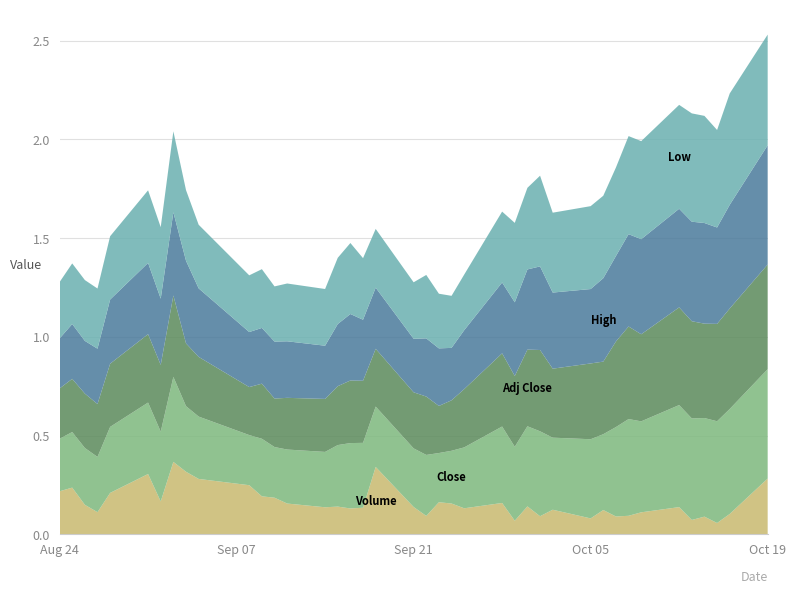

Reading left to right, transcribe all the data shown in this chart.

Volume: 0=0.2	1=0.2	2=0.1	3=0.1	4=0.2	5=0.3	6=0.2	7=0.4	8=0.3	9=0.3	10=0.2	11=0.2	12=0.2	13=0.2	14=0.1	15=0.1	16=0.1	17=0.1	18=0.3	19=0.1	20=0.1	21=0.2	22=0.2	23=0.1	24=0.2	25=0.1	26=0.1	27=0.1	28=0.1	29=0.1	30=0.1	31=0.1	32=0.1	33=0.1	34=0.1	35=0.1	36=0.1	37=0.1	38=0.1	39=0.3
Close: 0=0.3	1=0.3	2=0.3	3=0.3	4=0.3	5=0.4	6=0.4	7=0.4	8=0.3	9=0.3	10=0.3	11=0.3	12=0.3	13=0.3	14=0.3	15=0.3	16=0.3	17=0.3	18=0.3	19=0.3	20=0.3	21=0.2	22=0.3	23=0.3	24=0.4	25=0.4	26=0.4	27=0.4	28=0.4	29=0.4	30=0.4	31=0.5	32=0.5	33=0.5	34=0.5	35=0.5	36=0.5	37=0.5	38=0.5	39=0.6
Adj Close: 0=0.3	1=0.3	2=0.3	3=0.3	4=0.3	5=0.3	6=0.3	7=0.4	8=0.3	9=0.3	10=0.2	11=0.3	12=0.2	13=0.3	14=0.3	15=0.3	16=0.3	17=0.3	18=0.3	19=0.3	20=0.3	21=0.2	22=0.3	23=0.3	24=0.4	25=0.4	26=0.4	27=0.4	28=0.3	29=0.4	30=0.4	31=0.4	32=0.5	33=0.4	34=0.5	35=0.5	36=0.5	37=0.5	38=0.5	39=0.5
High: 0=0.3	1=0.3	2=0.3	3=0.3	4=0.3	5=0.4	6=0.3	7=0.4	8=0.4	9=0.3	10=0.3	11=0.3	12=0.3	13=0.3	14=0.3	15=0.3	16=0.3	17=0.3	18=0.3	19=0.3	20=0.3	21=0.3	22=0.3	23=0.3	24=0.4	25=0.4	26=0.4	27=0.4	28=0.4	29=0.4	30=0.4	31=0.4	32=0.5	33=0.5	34=0.5	35=0.5	36=0.5	37=0.5	38=0.5	39=0.6
Low: 0=0.3	1=0.3	2=0.3	3=0.3	4=0.3	5=0.4	6=0.4	7=0.4	8=0.4	9=0.3	10=0.3	11=0.3	12=0.3	13=0.3	14=0.3	15=0.3	16=0.4	17=0.3	18=0.3	19=0.3	20=0.3	21=0.3	22=0.3	23=0.3	24=0.4	25=0.4	26=0.4	27=0.5	28=0.4	29=0.4	30=0.4	31=0.4	32=0.5	33=0.5	34=0.5	35=0.5	36=0.5	37=0.5	38=0.6	39=0.6